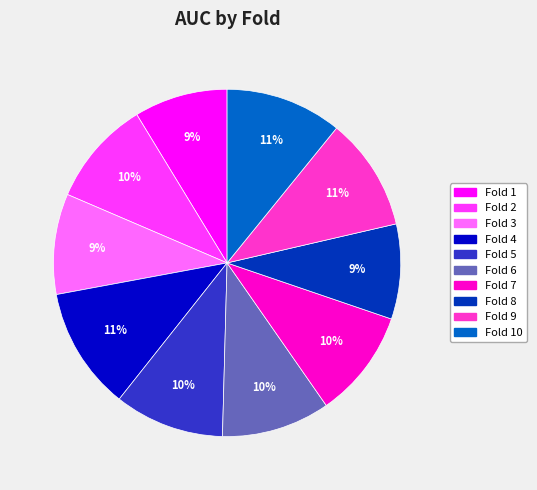

Count the number of slices in the pie.

10